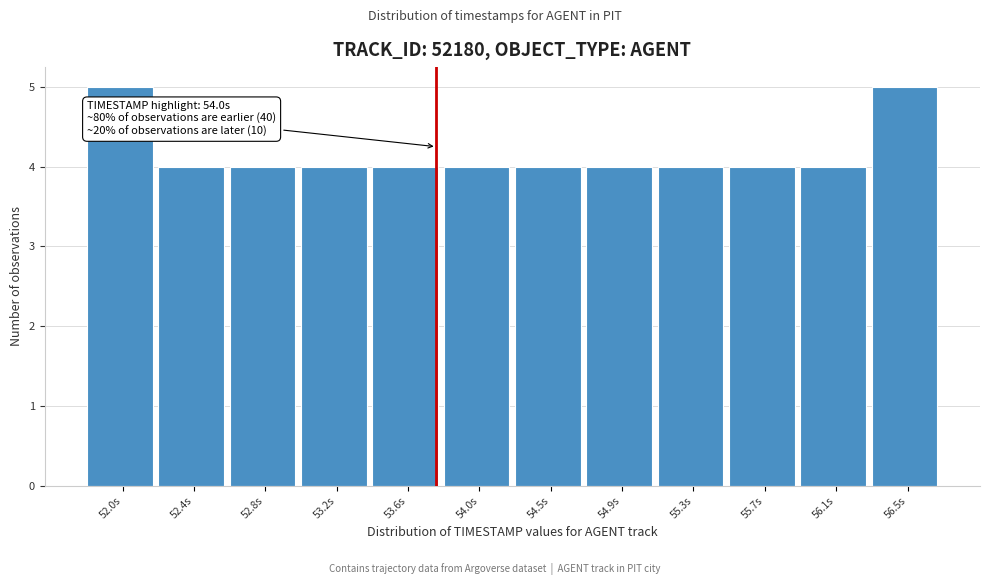

Reading right to left, list all the values displayed in this chart.

5	4	4	4	4	4	4	4	4	4	4	5